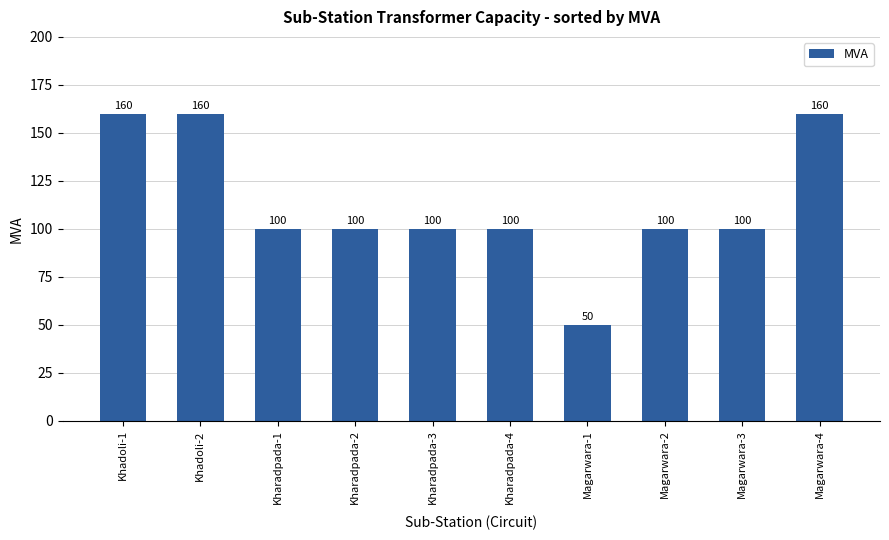

At which label does the data first exceed 100?

Khadoli-1